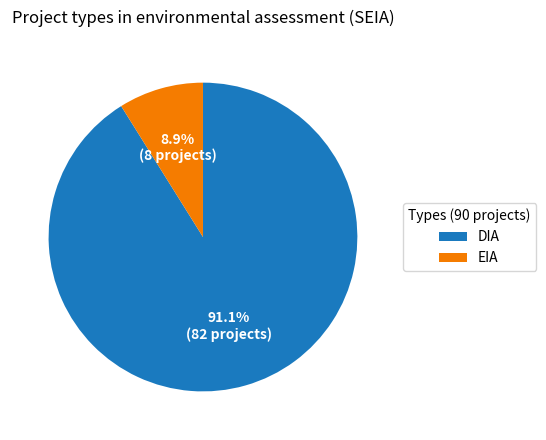

Is it true that EIA is 1% of the pie?

False